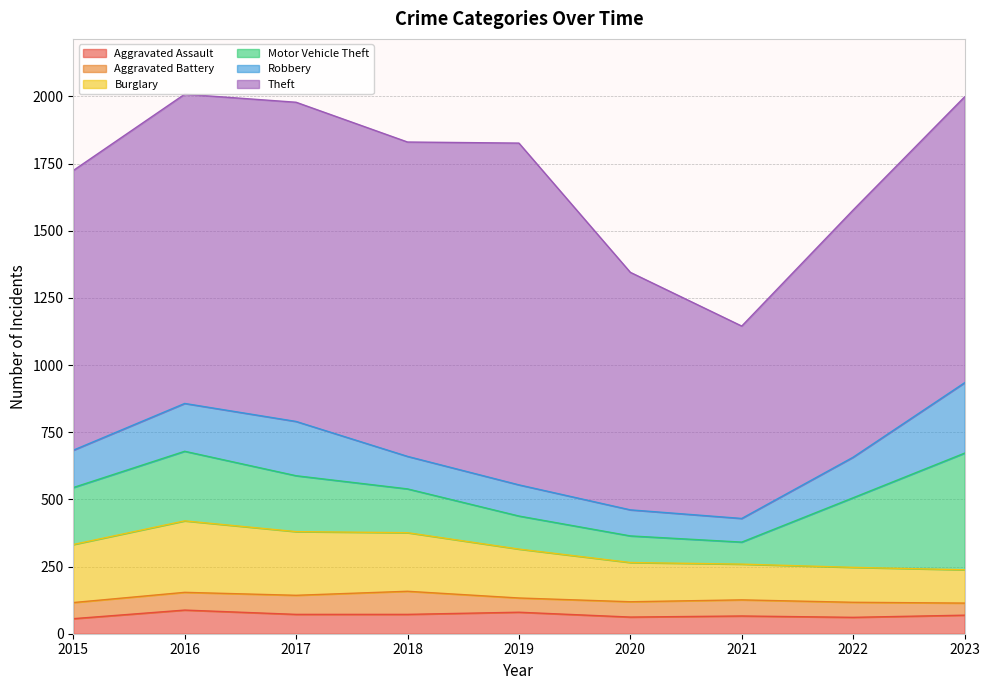

At which category does the chart reach its peak across all series?

2019